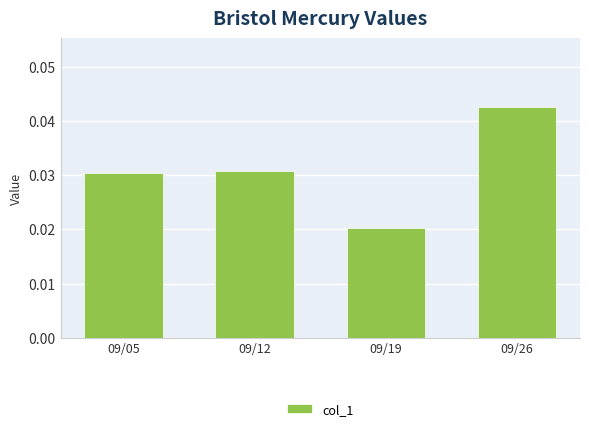

Which category has the lowest value across all series?

09/19